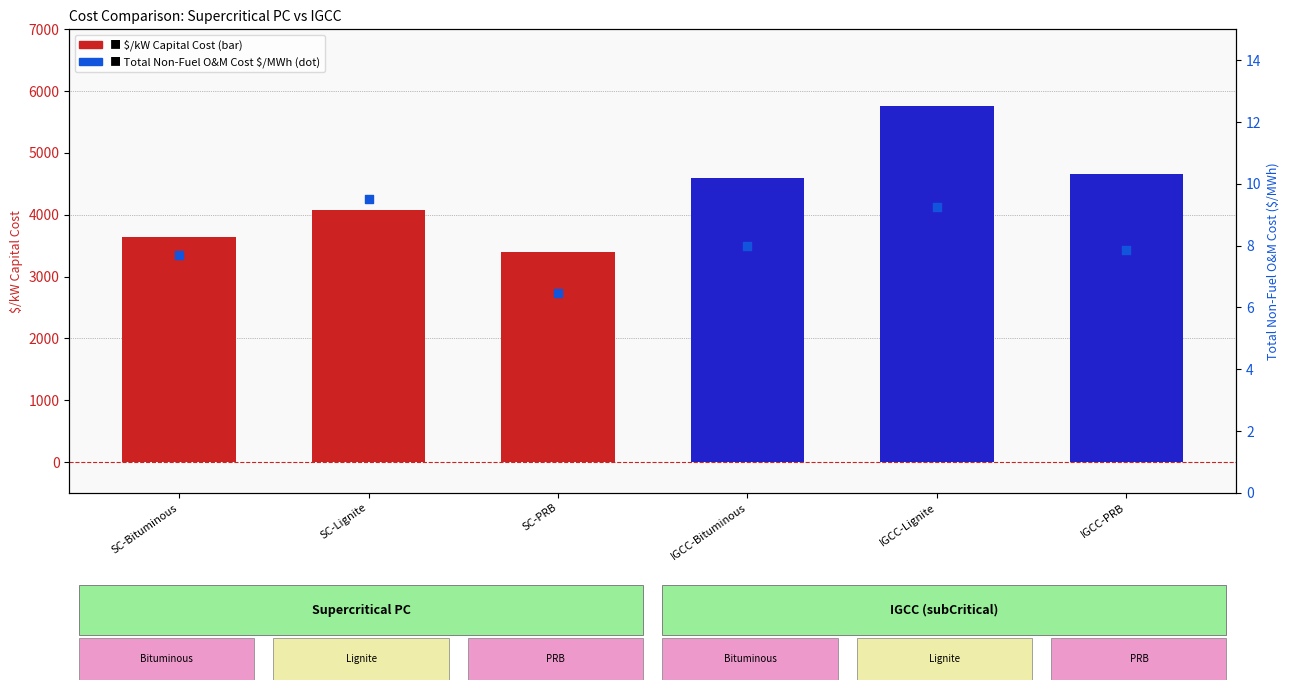

What is the change in value from SC-Bituminous to IGCC-Bituminous?

+948